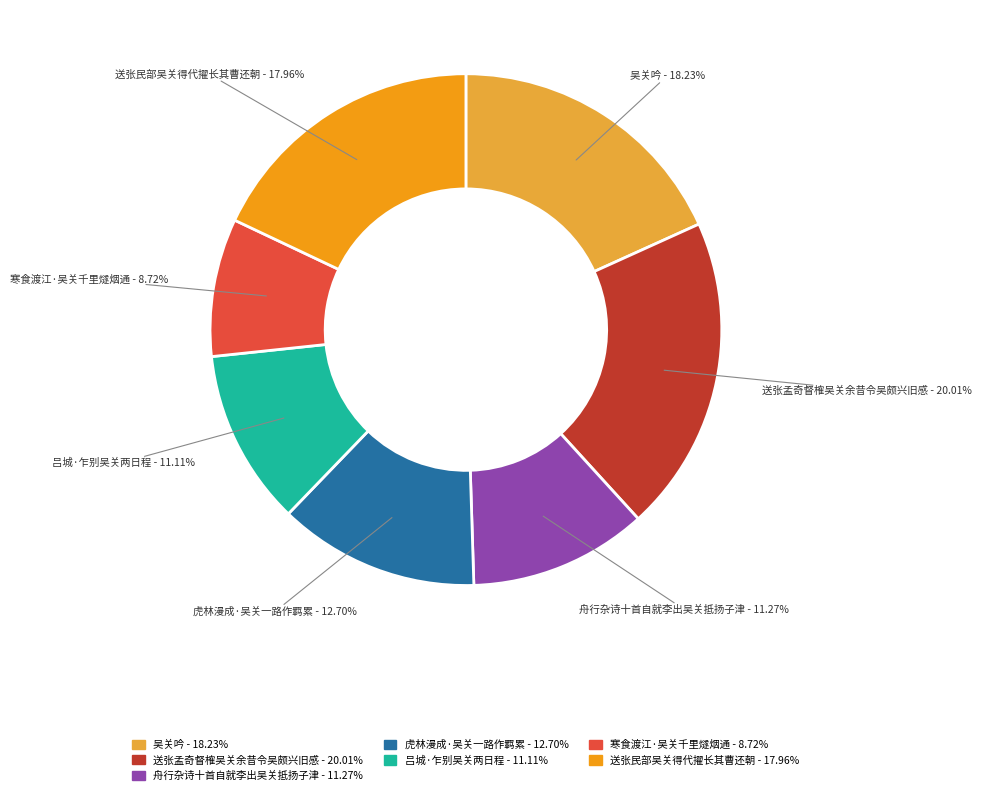

To the nearest percent, what is the combined percentage of 寒食渡江·吴关千里燧烟通 and 吕城·乍别吴关两日程?

20%